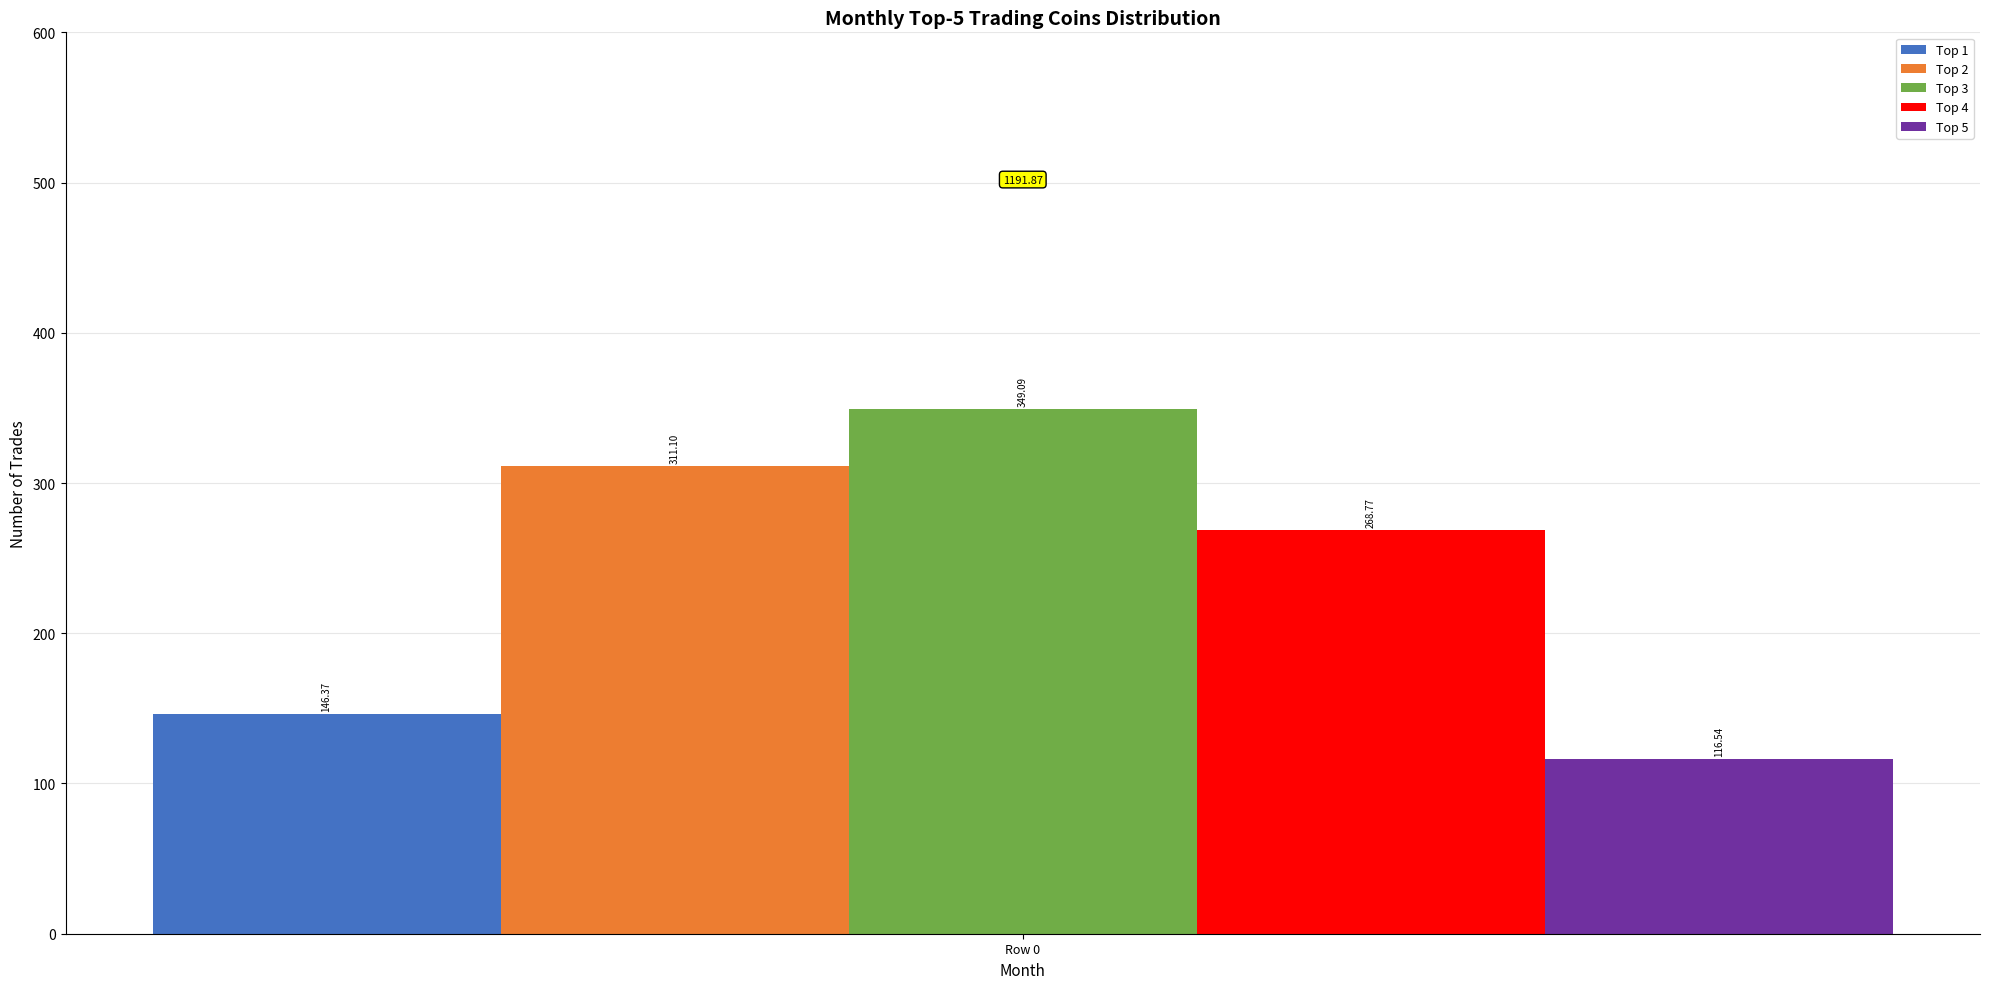

Rank the series by their maximum value, from highest to lowest.

Top 3, Top 2, Top 4, Top 1, Top 5